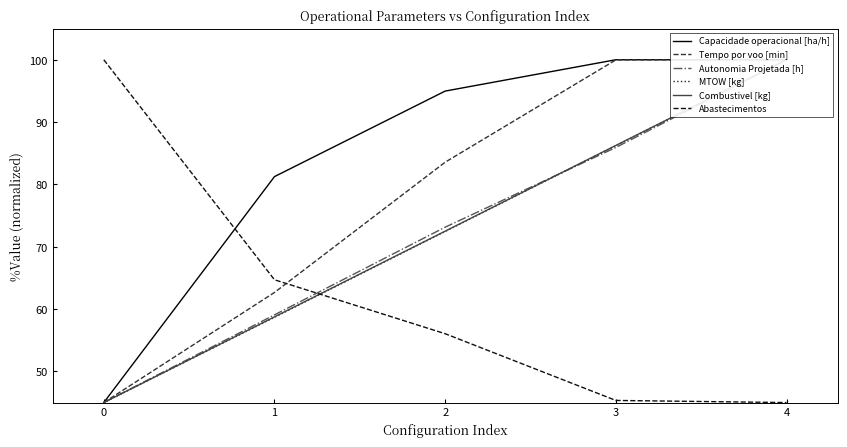

Reading left to right, what are all the values shown in this chart?

Capacidade operacional [ha/h]: 0=45.0	1=81.2	2=95.0	3=100.0	4=100.0
Tempo por voo [min]: 0=45.0	1=62.7	2=83.6	3=100.0	4=100.0
Autonomia Projetada [h]: 0=45.0	1=59.1	2=73.1	3=85.9	4=100.0
MTOW [kg]: 0=45.0	1=58.7	2=72.5	3=86.2	4=100.0
Combustivel [kg]: 0=45.0	1=58.8	2=72.5	3=86.2	4=100.0
Abastecimentos: 0=100.0	1=64.7	2=56.0	3=45.3	4=45.0